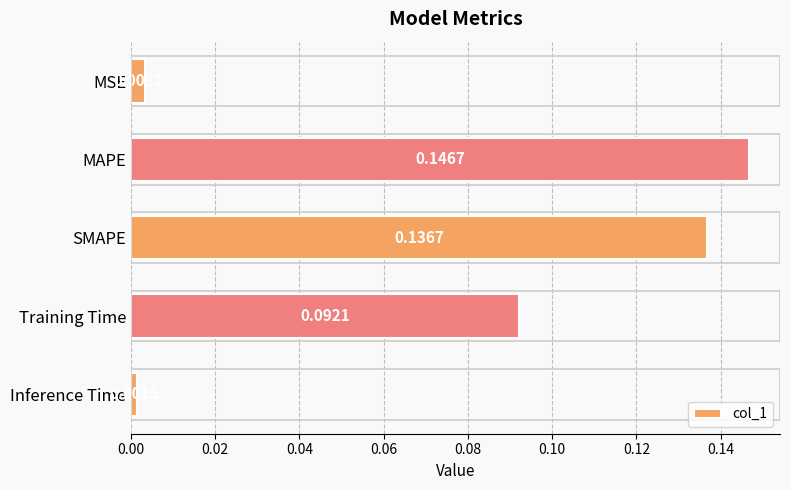

What is the sum of all values?

0.4